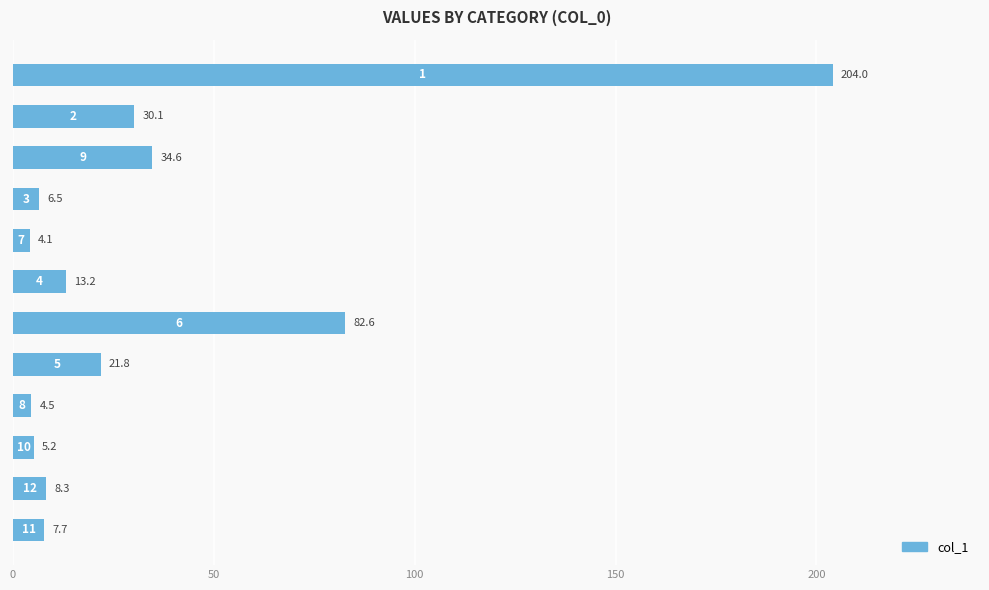

What is the average value?

35.2